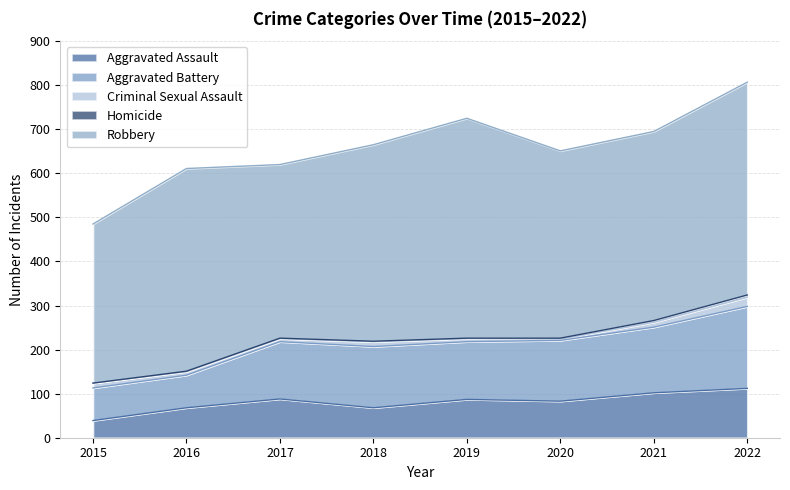

Does the chart have visible grid lines?

Yes